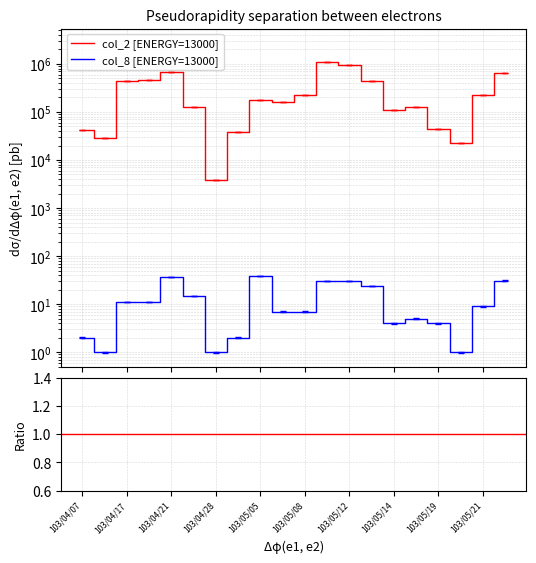

Which series changed the most between 103/04/07 and 103/05/02?

col_2